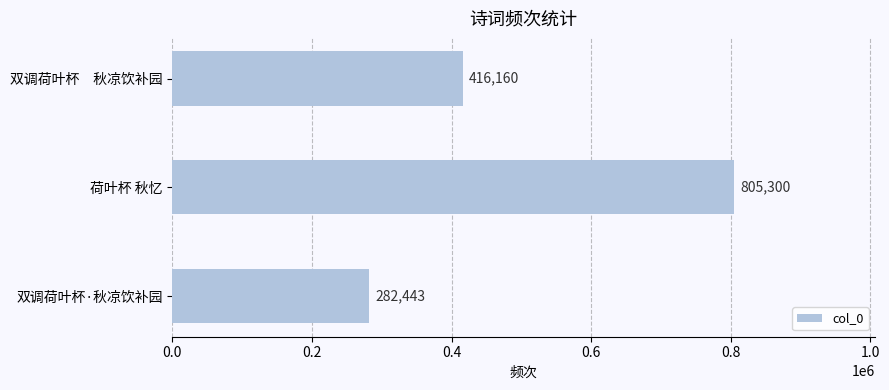

Reading top to bottom, extract all data points from this chart.

416160	805300	282443